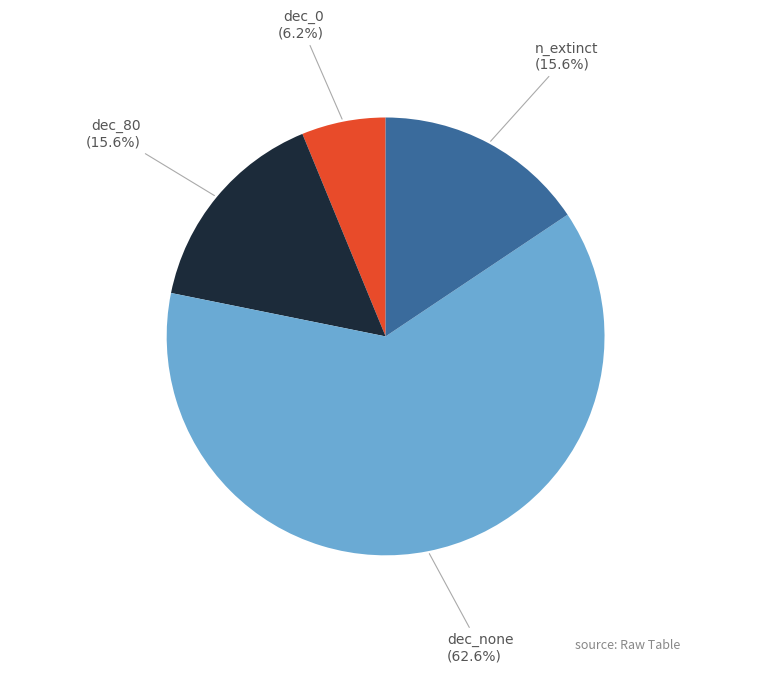

To the nearest percent, what is the difference between the largest and smallest slice percentages?

56%